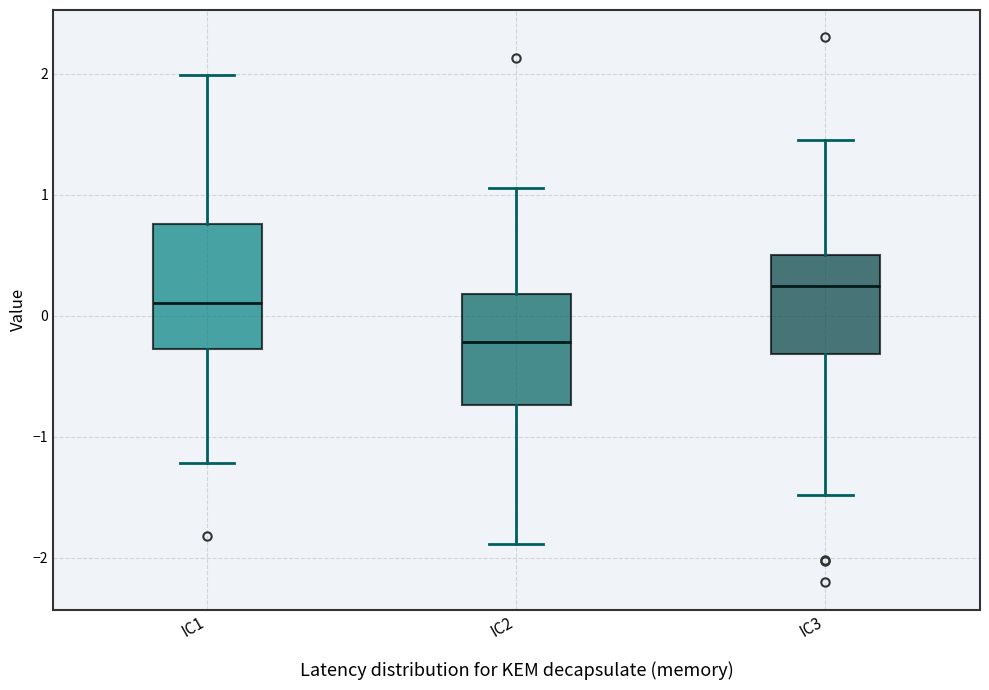

Which box is the tallest, from its lower edge to its upper edge?

IC1